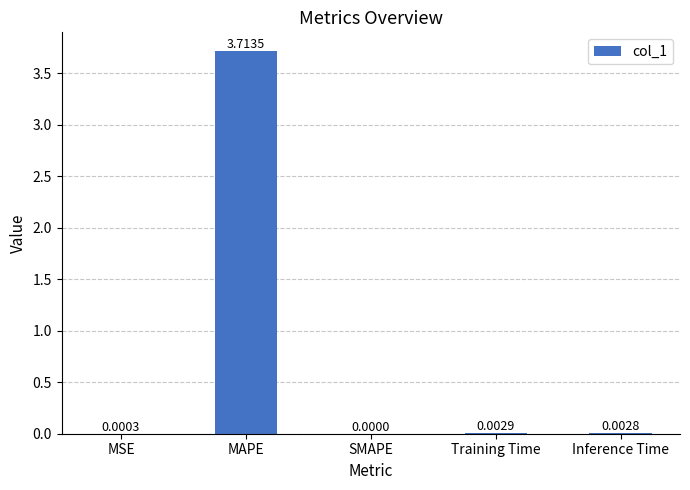

Which has a higher value, Training Time or MSE?

Training Time